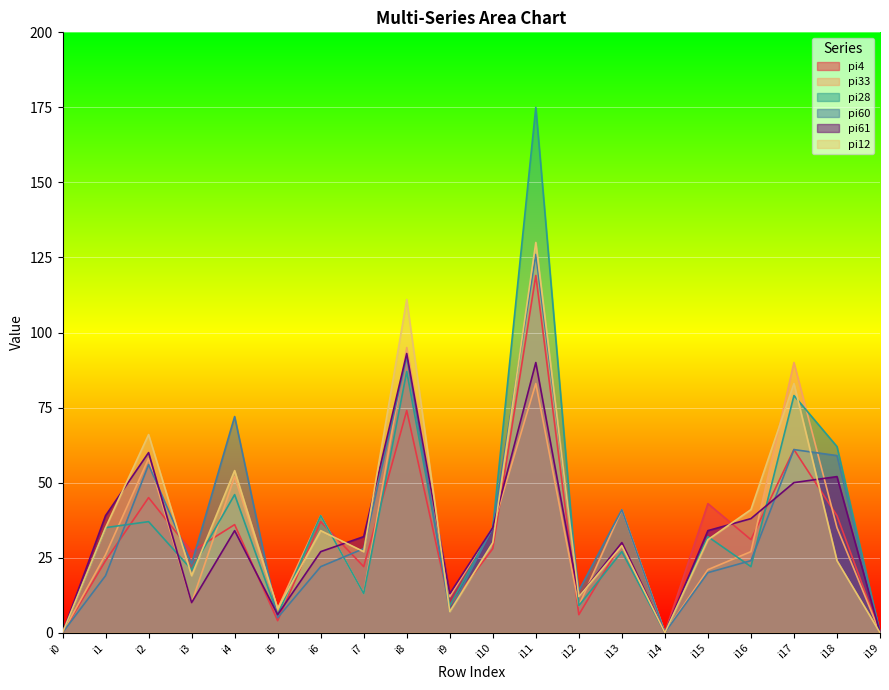

What is the average value of the pi12 series?

37